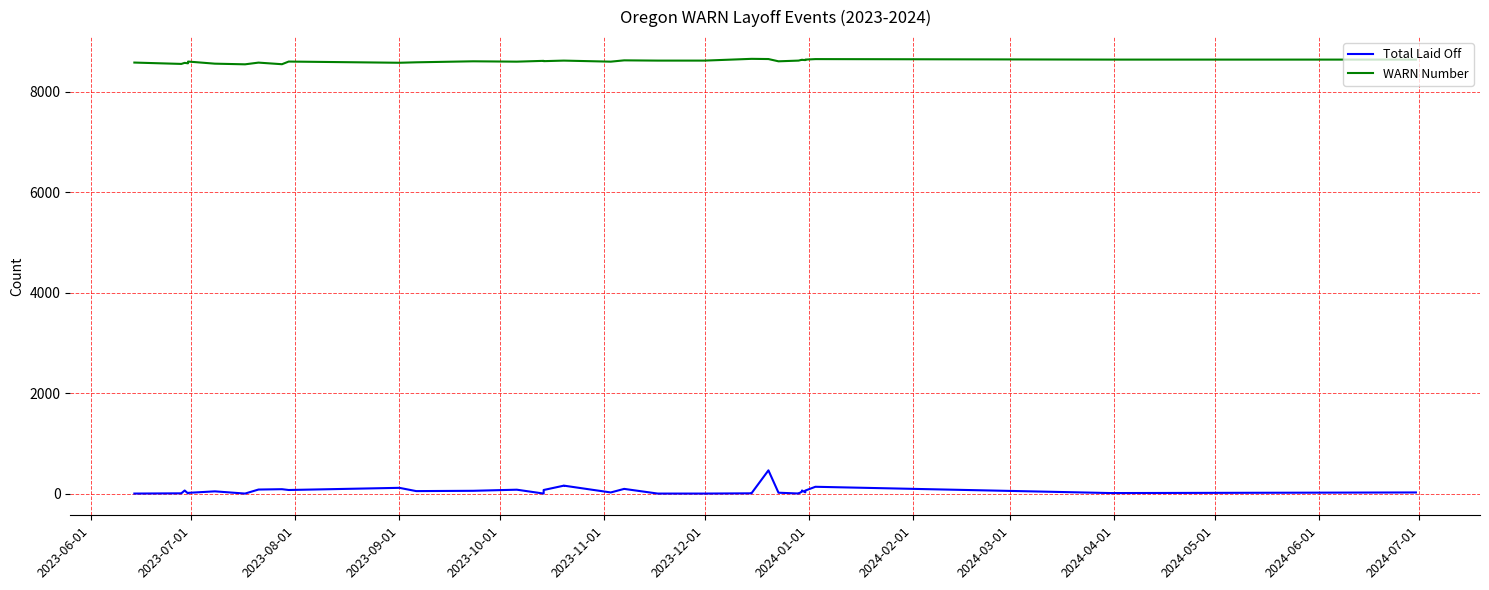

Is the value of WARN Number at 2024-04-01 greater than the value of Total Laid Off at 34?

Yes